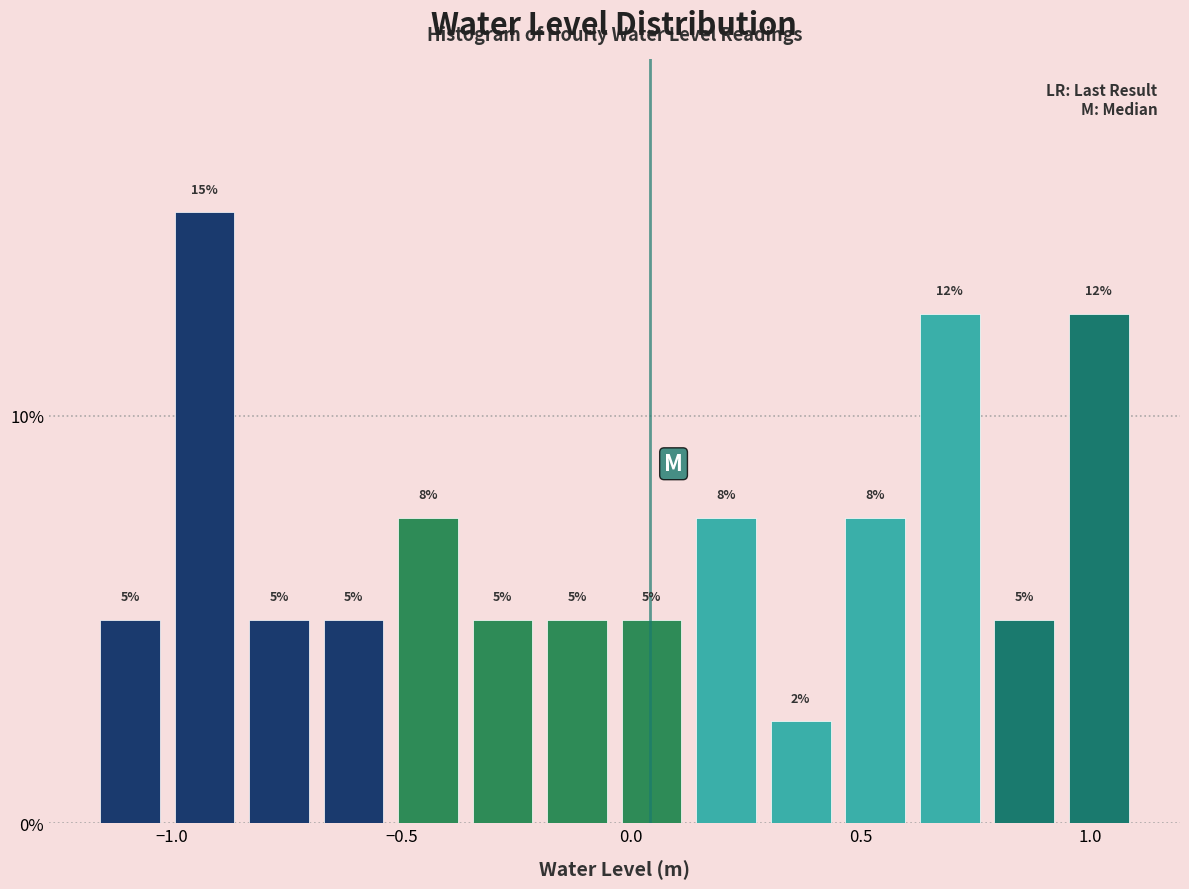

Around what value on the x-axis is the tallest bar? Give the approximate position of its centre, as read against the axis.

-0.95